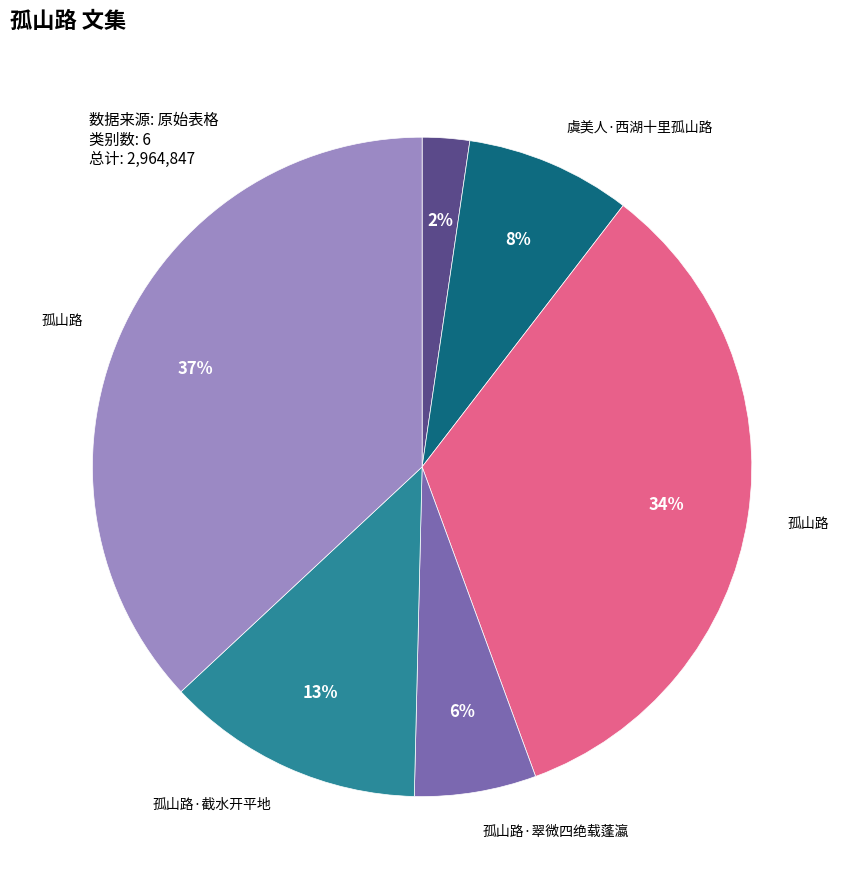

To the nearest percent, what is the average slice percentage?

17%